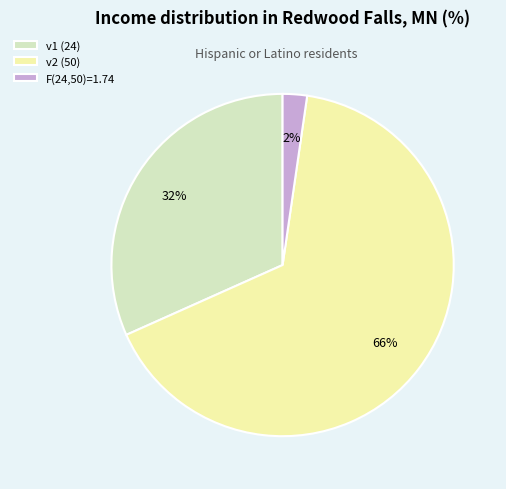

The v1 (24) slice represents 42% of the pie. True or false?

False